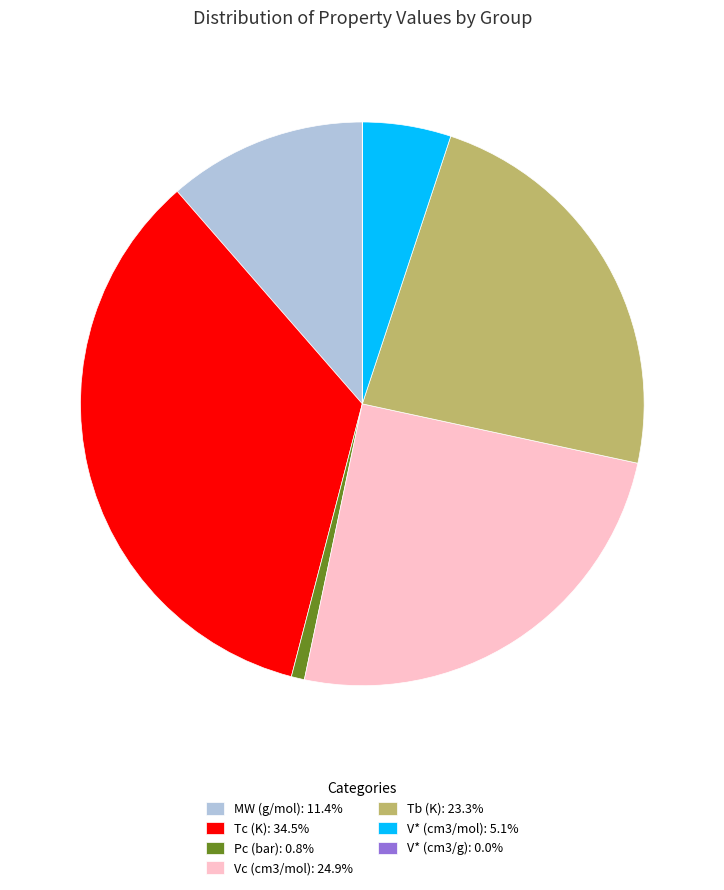

Is there any slice that represents more than half of the pie?

No